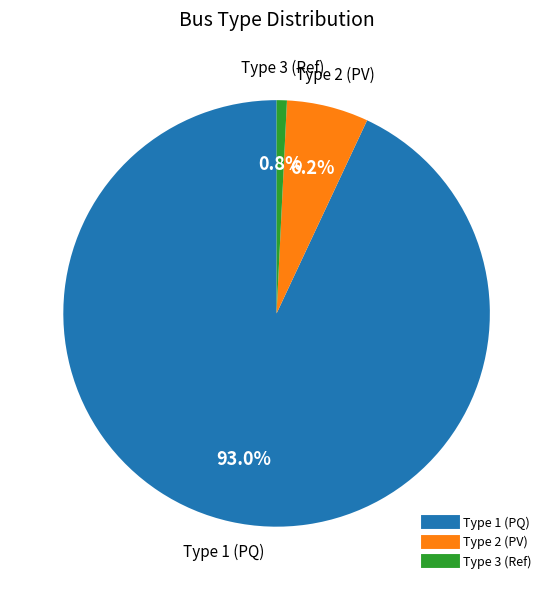

Is there any slice that represents more than half of the pie?

Yes